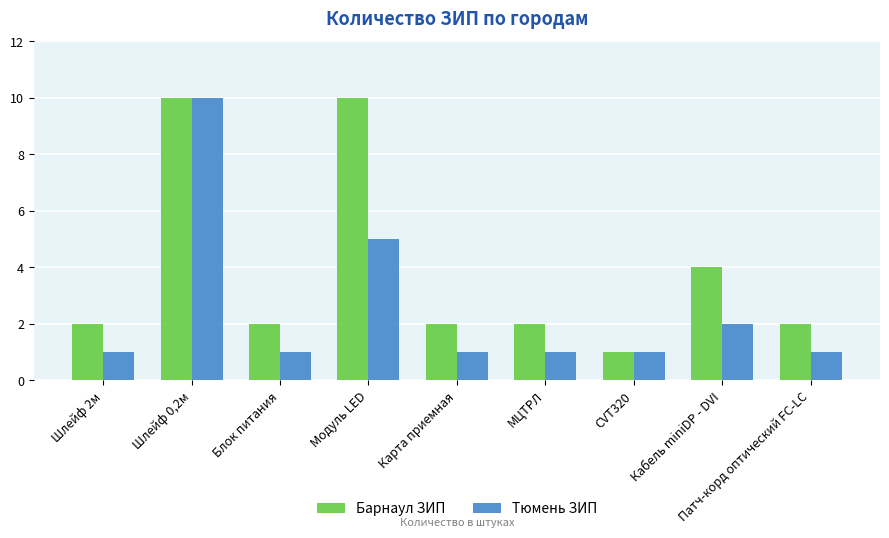

Reading left to right, what are all the values shown in this chart?

Барнаул ЗИП: 2	10	2	10	2	2	1	4	2
Тюмень ЗИП: 1	10	1	5	1	1	1	2	1